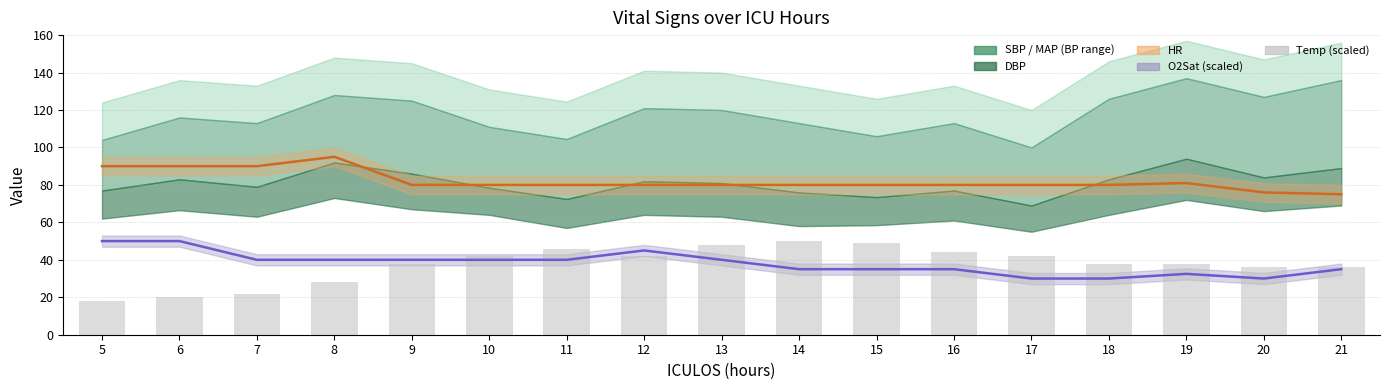

How many bars are there in total?

17